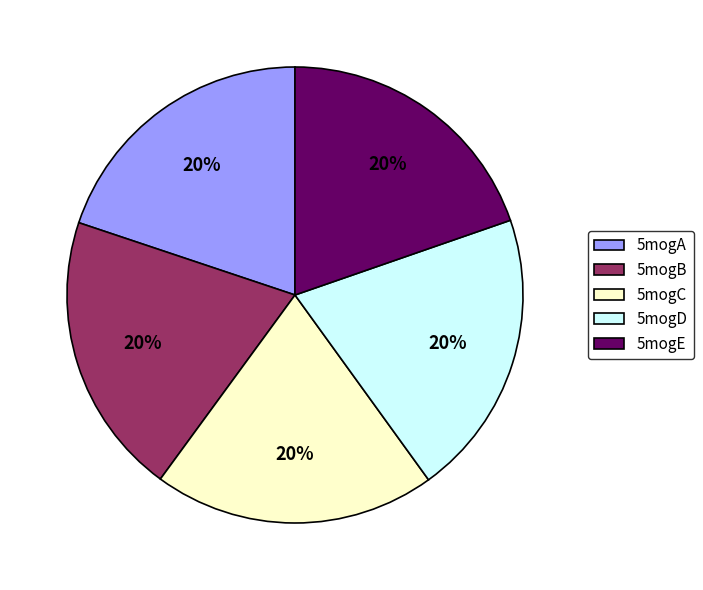

What is the ratio of the value at 5mogD to the value at 5mogC?

1.0